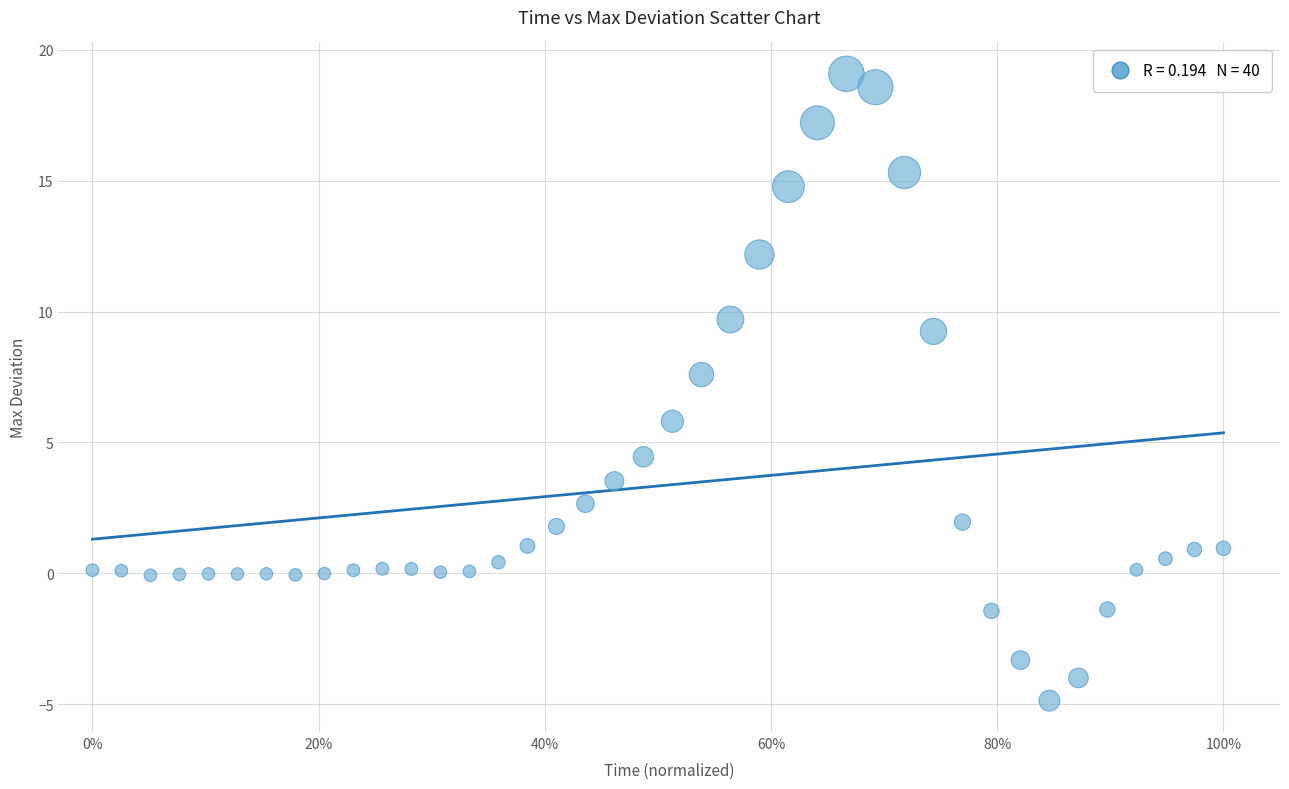

What is the range of Y values (max minus min)?

24.0